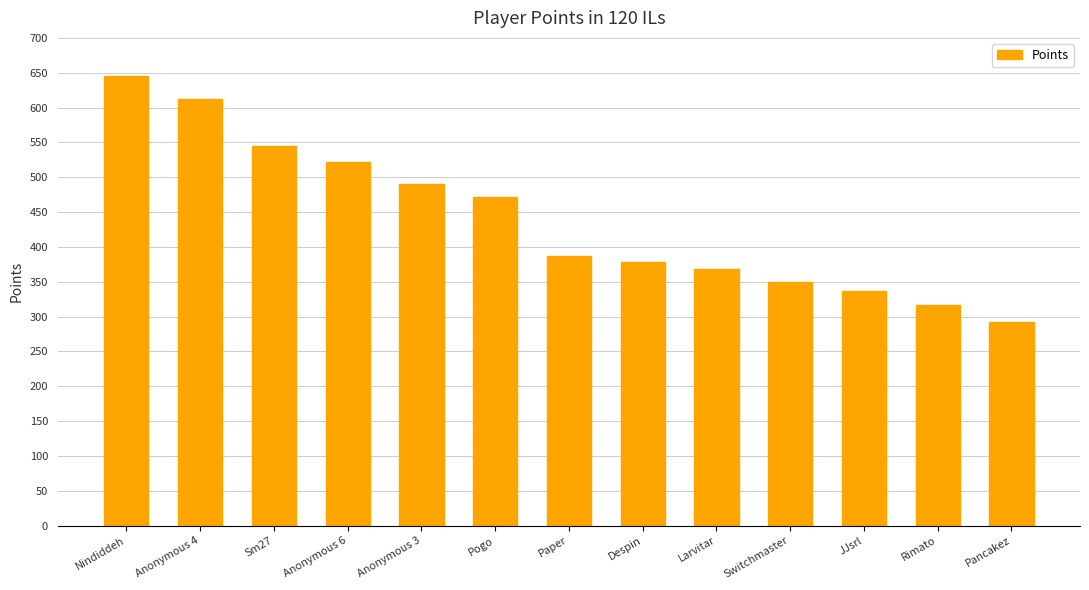

How many series are shown in this chart?

1